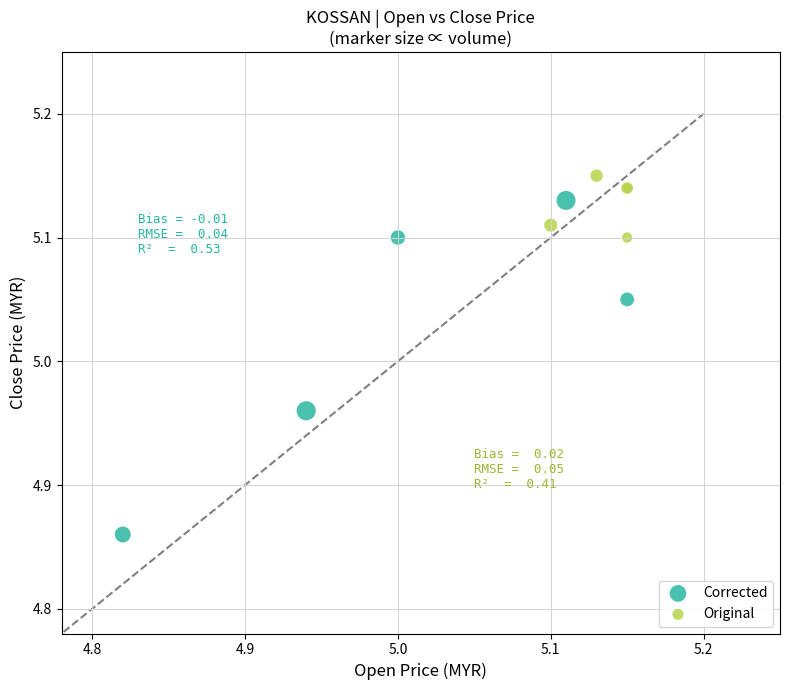

Which series contains the lowest Y value?

Corrected